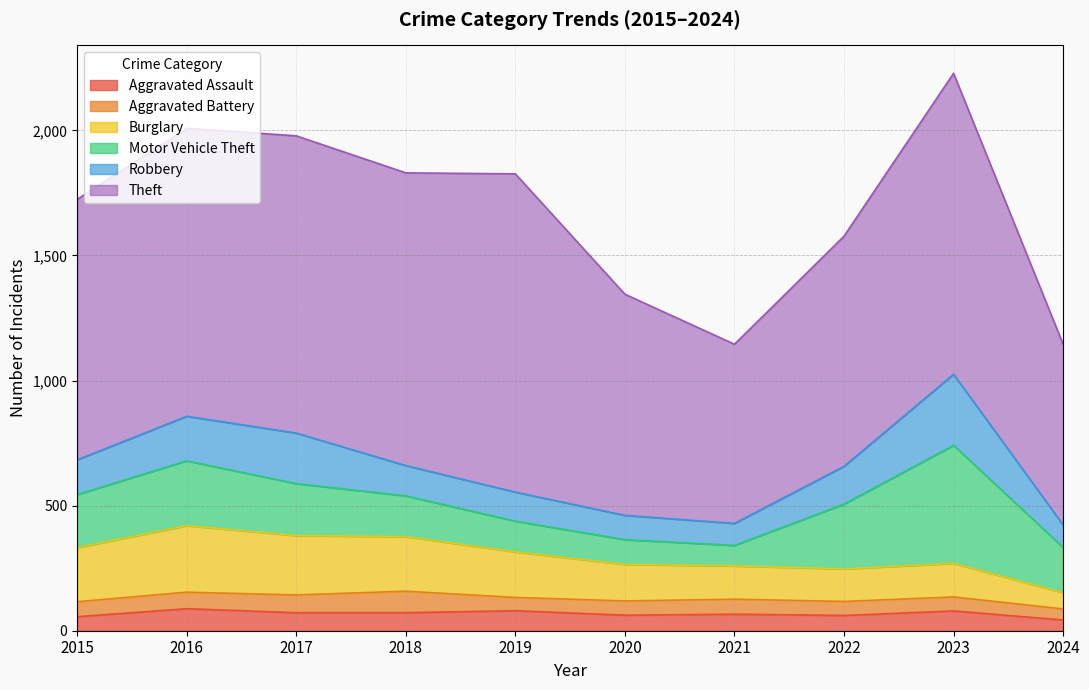

The value of Motor Vehicle Theft at 2022 is 259. True or false?

True